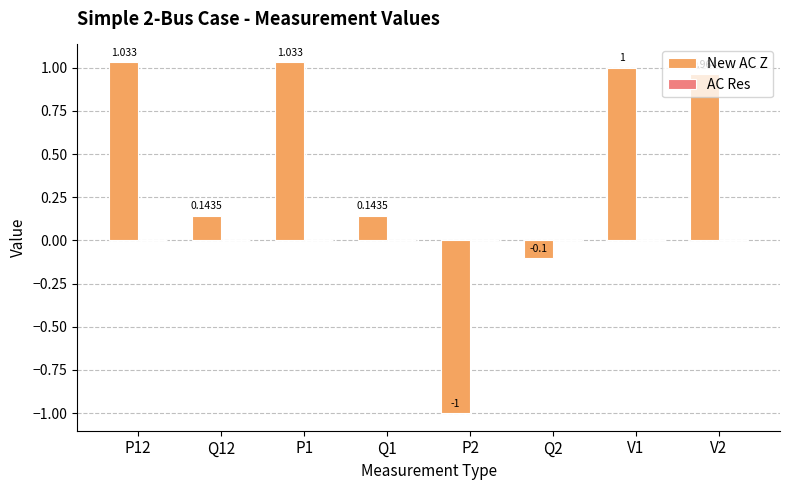

Which series changed the most between P12 and Q12?

New AC Z